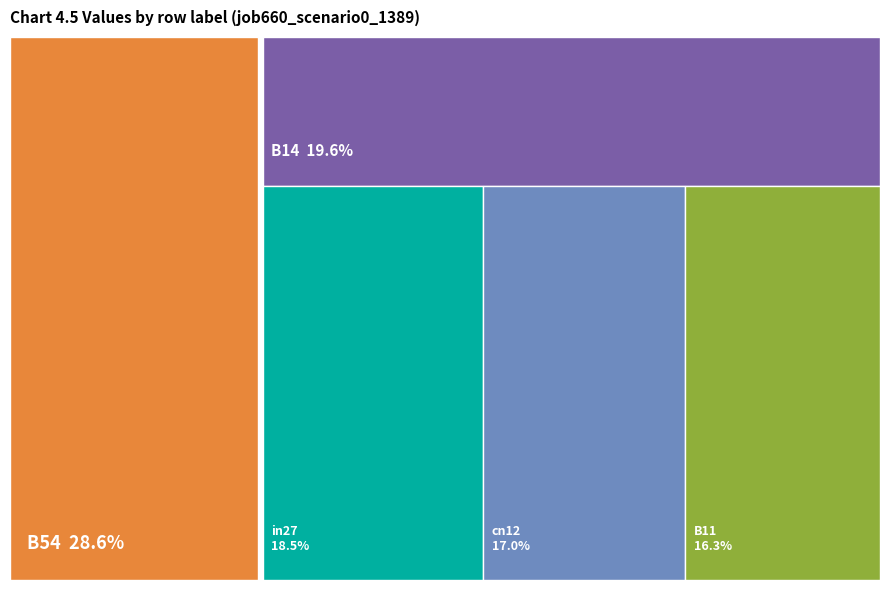

Is it true that B54 is 21% of the pie?

False